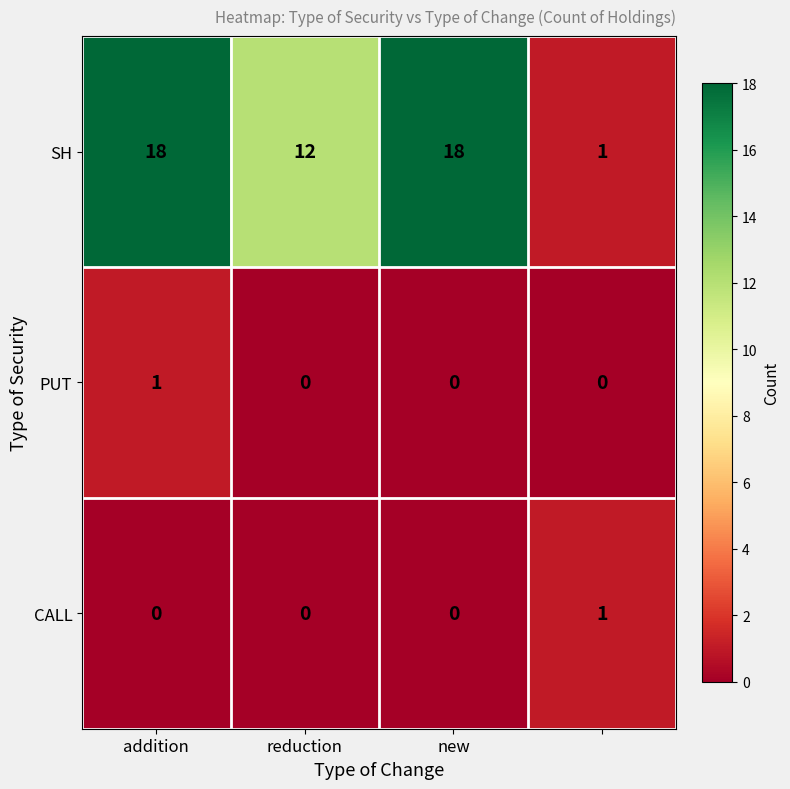

Count the CALL values in the range 0 to 1.

4